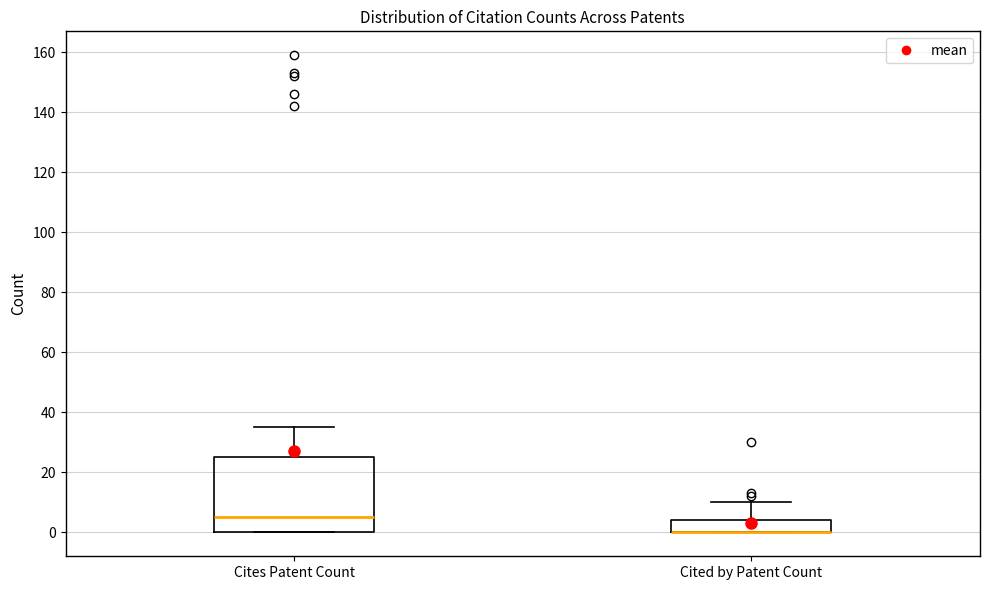

Reading left to right, read every box against the y-axis: the position of its median line, the range the box covers, and the ends of its whiskers. The values are not printed on the chart, so give them approximately, as read against the axis.

Cites Patent Count: median 6, box 0 to 26, whiskers 0 to 36
Cited by Patent Count: median 0 (drawn on the box's lower edge), box 0 to 4, whiskers 0 to 10